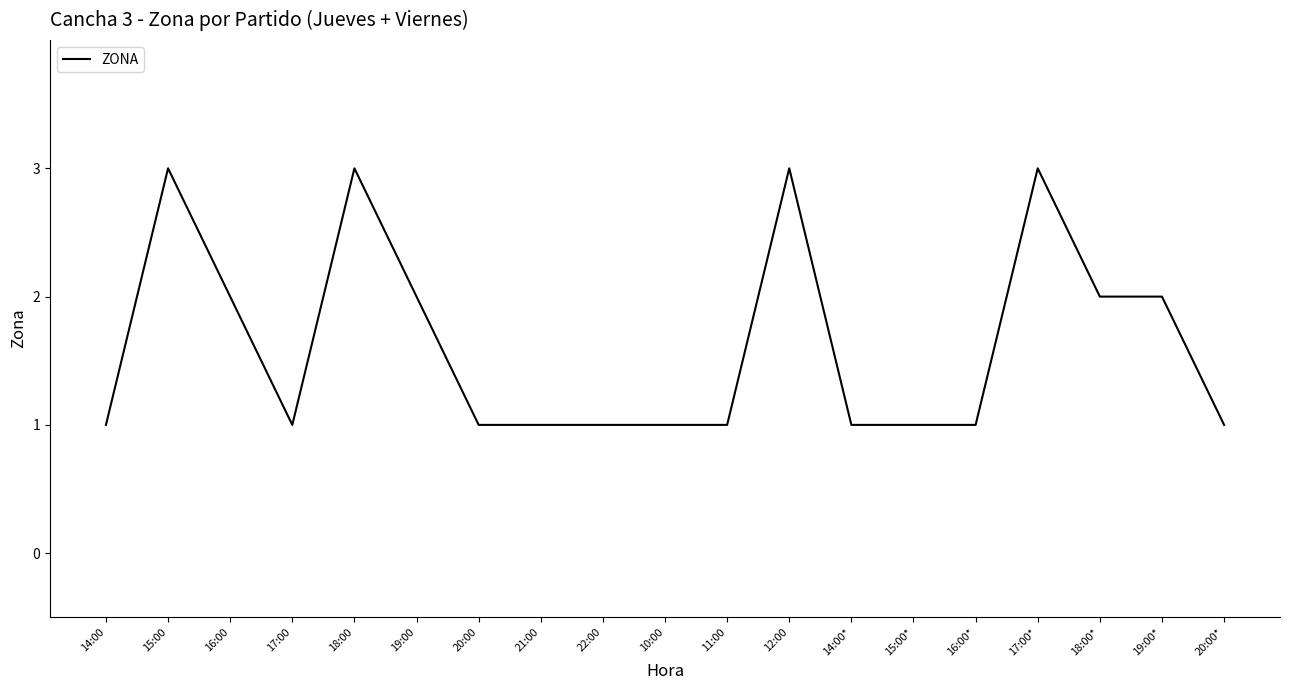

Between 15:00* and 19:00, which is larger?

19:00